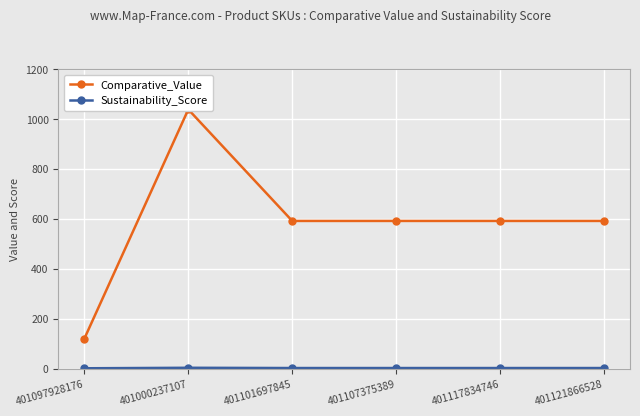

What is the label of the 3rd point from the right?

401107375389